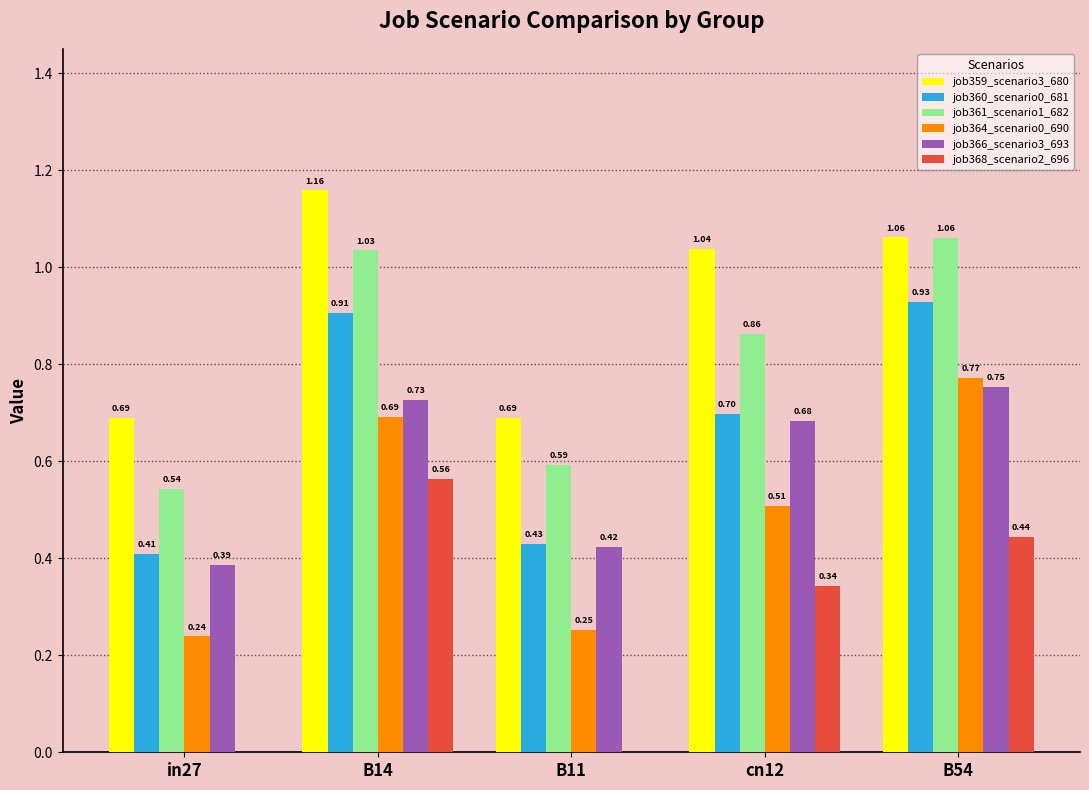

Which series has the largest total across all categories?

job359_scenario3_680